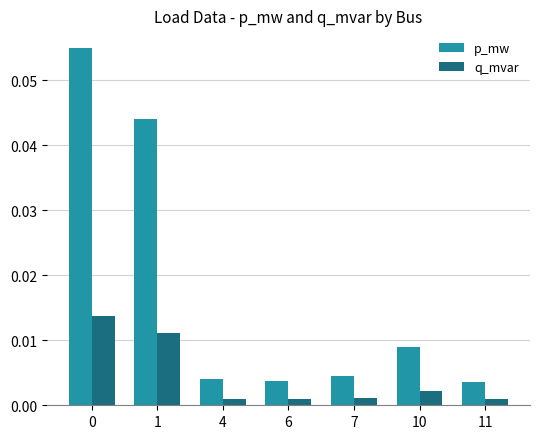

At how many categories does at least one series exceed 0?

7